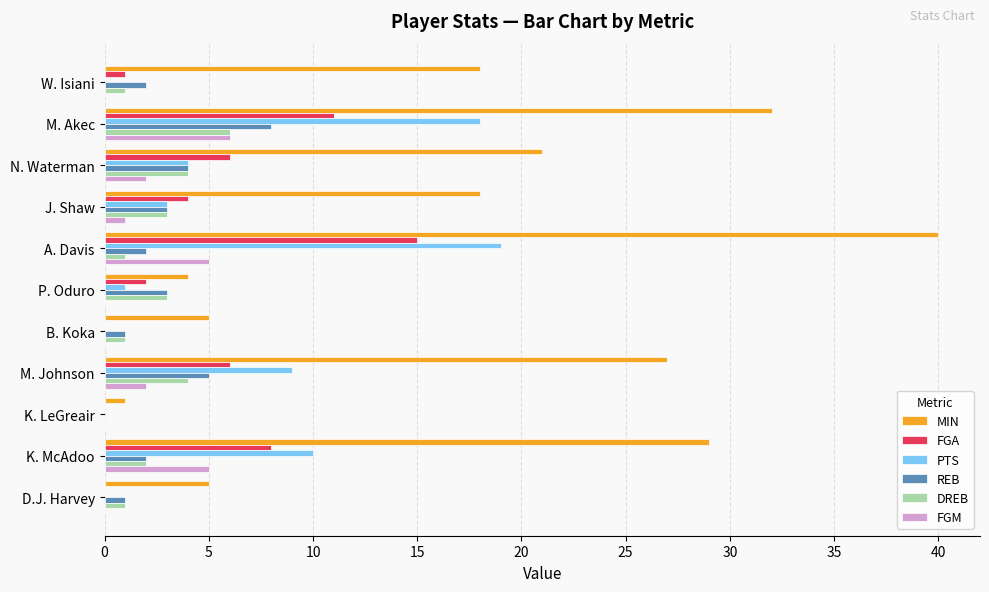

What is the sum of the PTS values at K. LeGreair and N. Waterman?

4